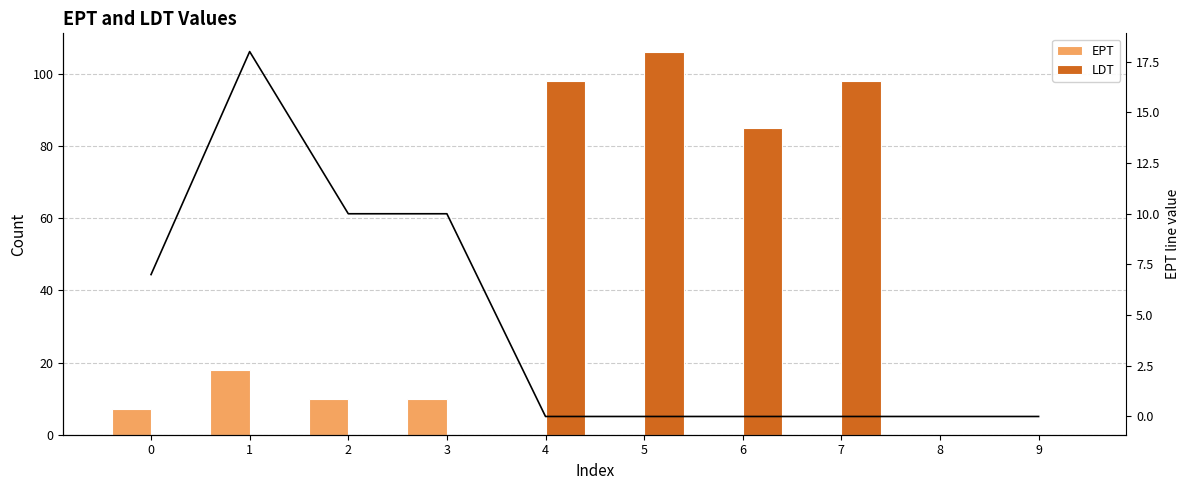

Between 1 and 6, which series saw the biggest shift?

LDT